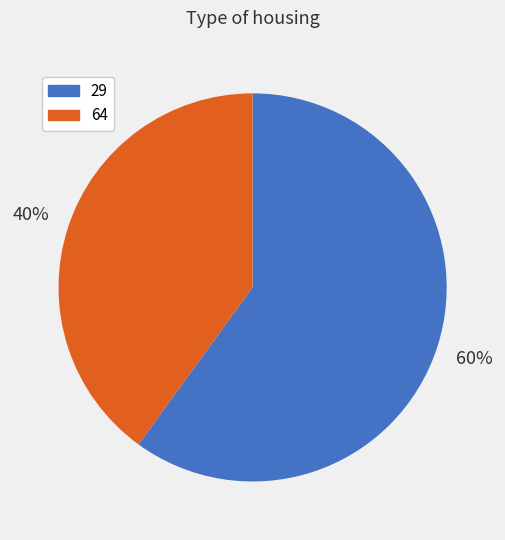

To the nearest percent, what portion does 29 represent?

60%